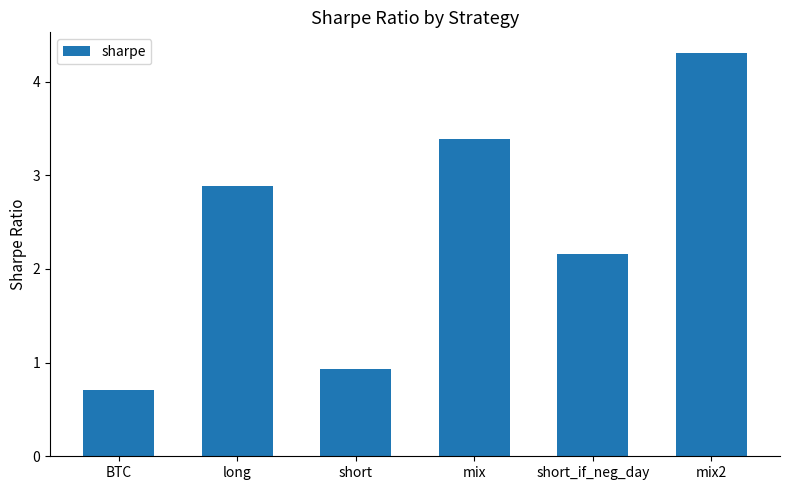

True or false: the data shows 1.7 at long.

False